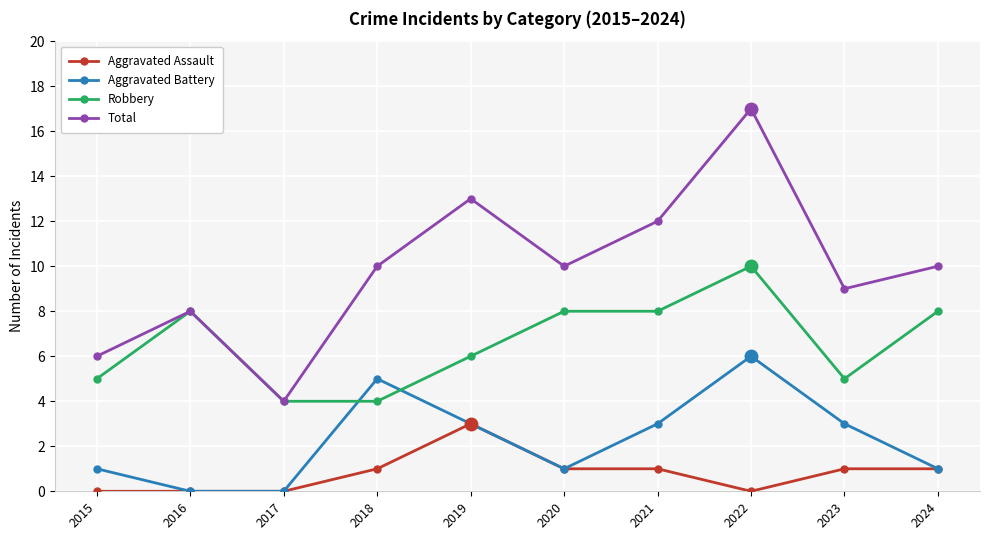

Which series changed the most between 2015 and 2022?

Total